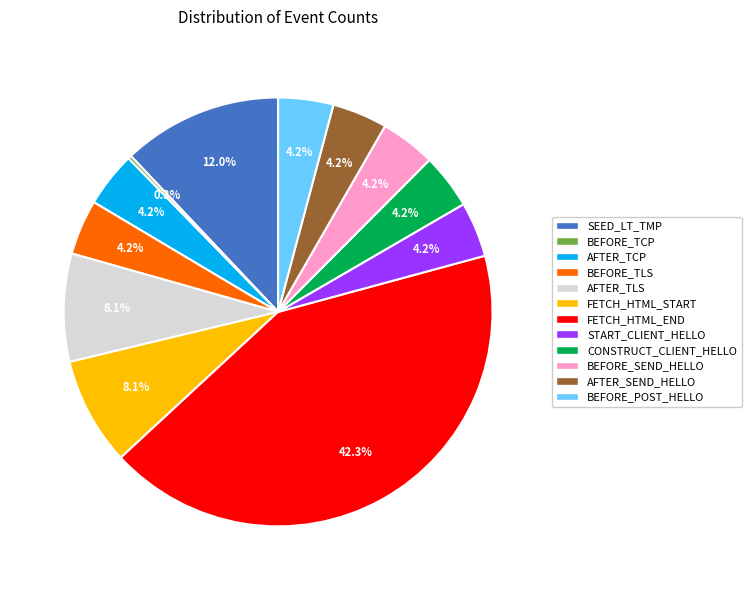

What is the largest slice in the pie chart?

FETCH_HTML_END